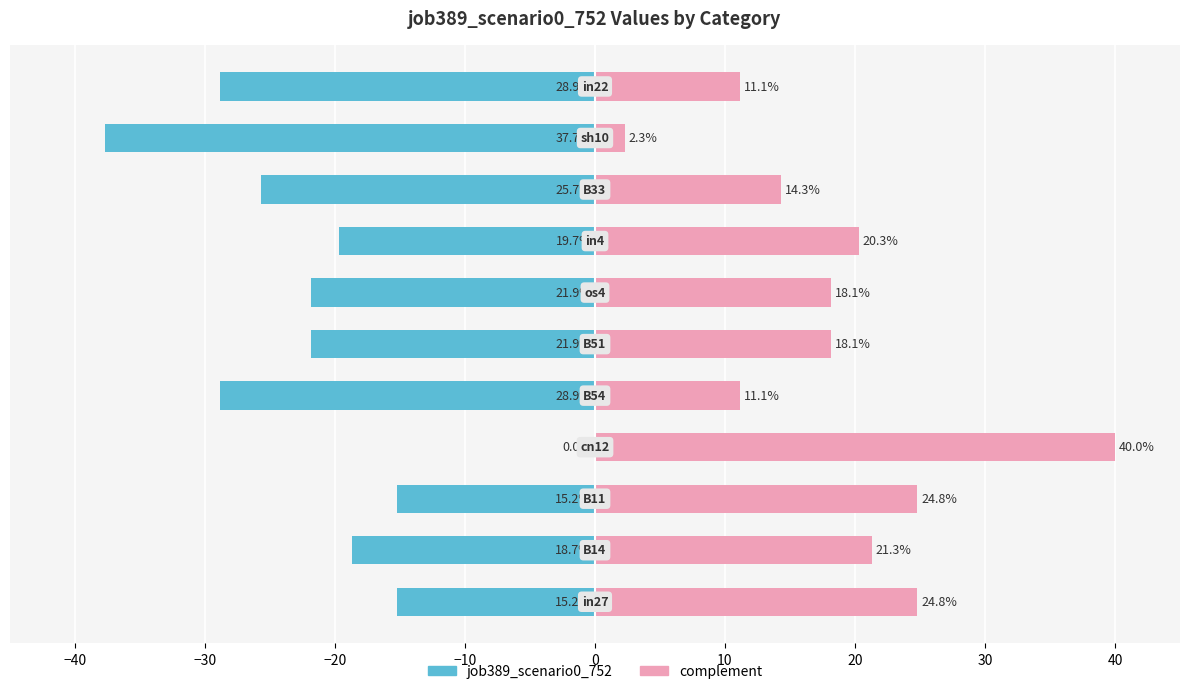

List the series in order of their peak value, lowest first.

job389_scenario0_752, complement